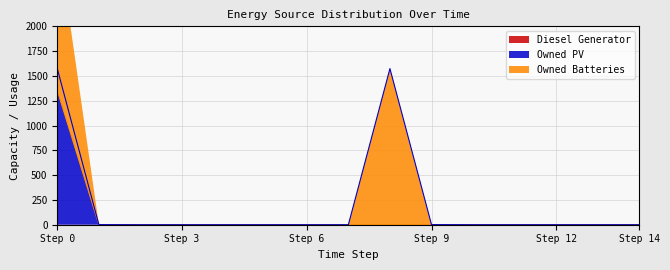

How many data points in Owned PV are above 0?

1